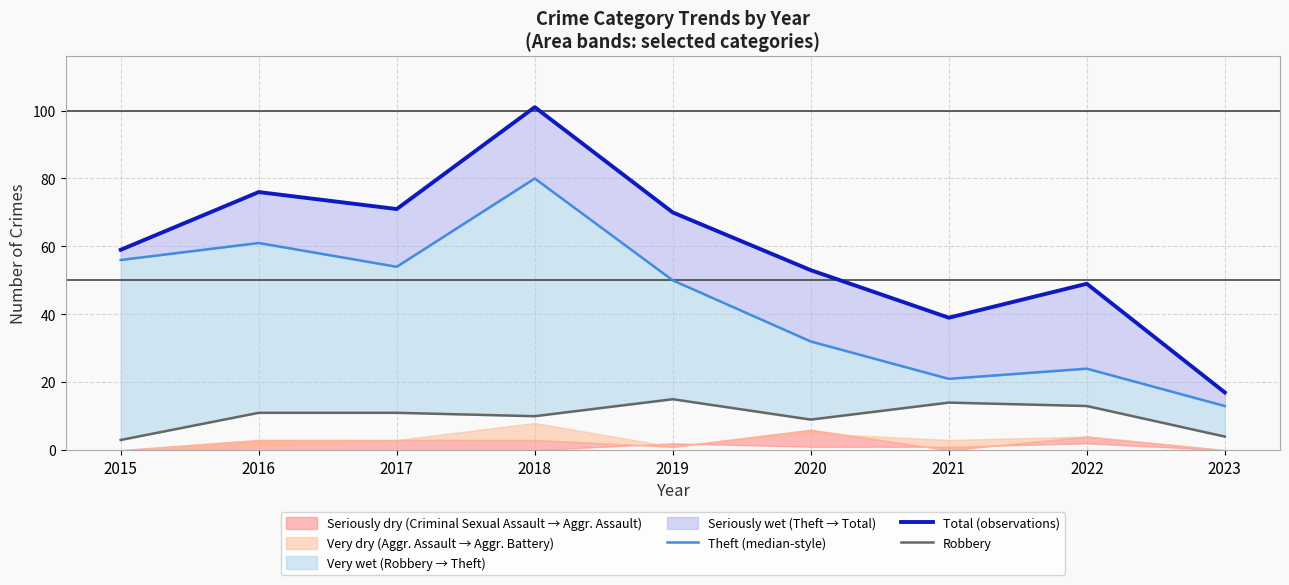

Where is the first local minimum for Total (observations)?

2017